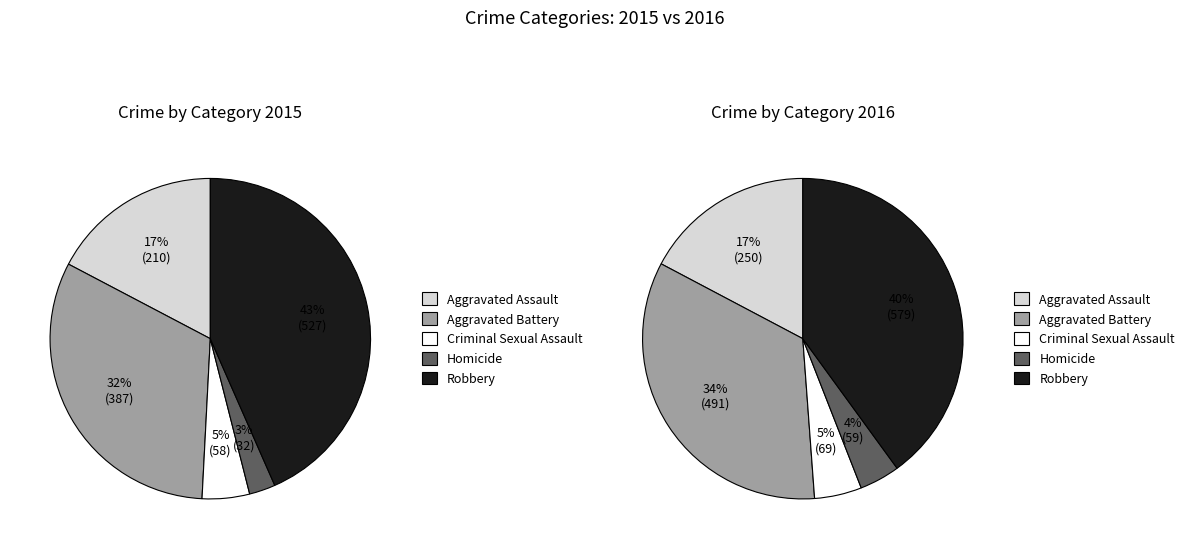

Which has a higher value, Robbery or Homicide?

Robbery